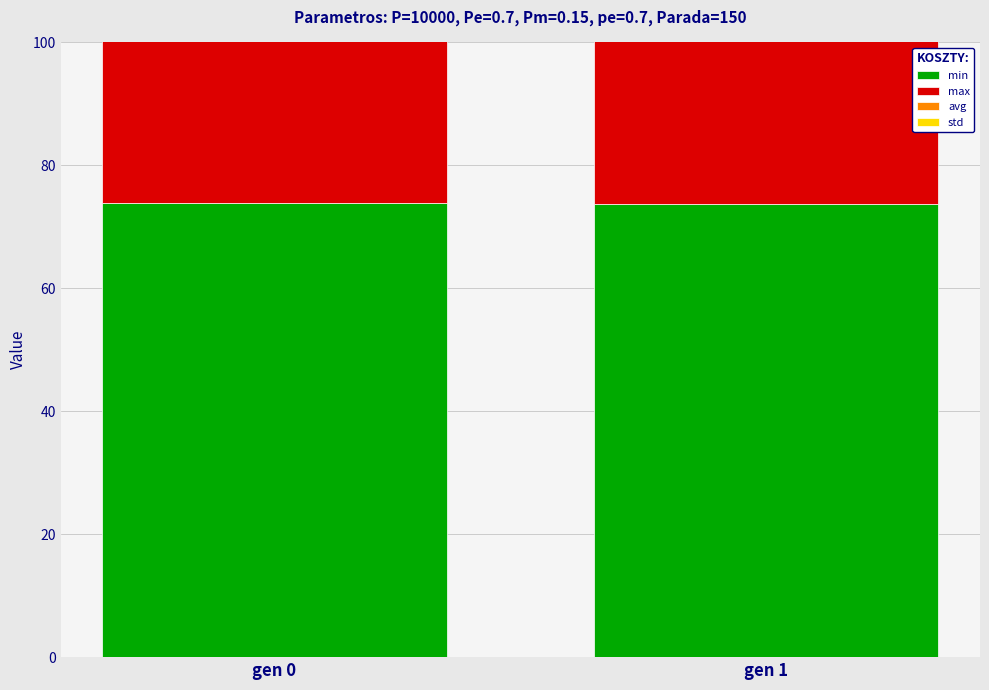

What is the approximate value of min at gen 0?

73.9